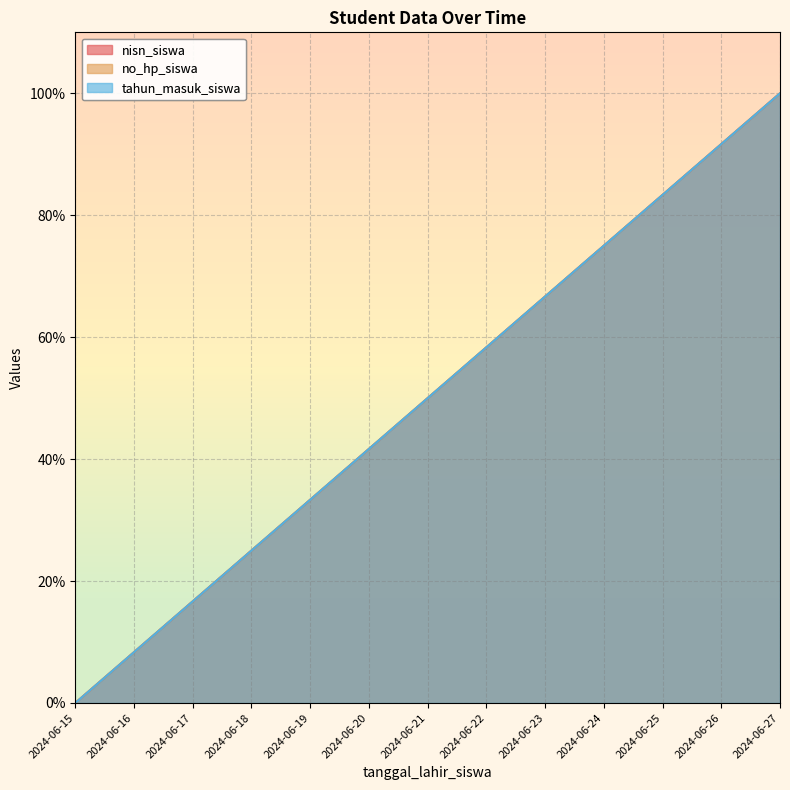

Reading left to right, what are all the values shown in this chart?

nisn_siswa: 0.0	8.3	16.7	25.0	33.3	41.7	50.0	58.3	66.7	75.0	83.3	91.7	100.0
no_hp_siswa: 0.0	8.3	16.7	25.0	33.3	41.7	50.0	58.3	66.7	75.0	83.3	91.7	100.0
tahun_masuk_siswa: 0.0	8.3	16.7	25.0	33.3	41.7	50.0	58.3	66.7	75.0	83.3	91.7	100.0